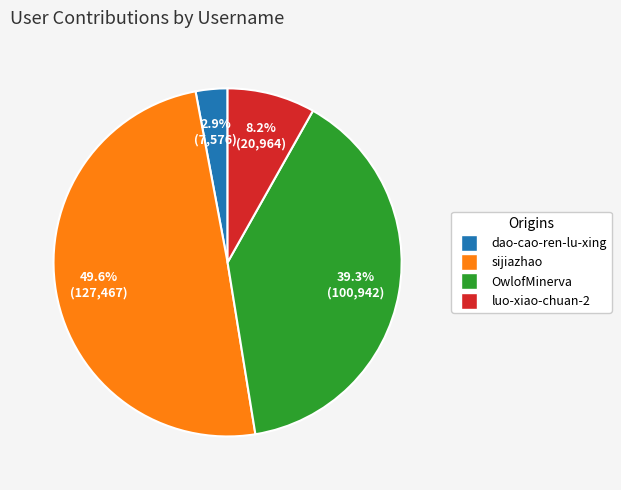

Combined, do OwlofMinerva and dao-cao-ren-lu-xing account for over 50%?

No